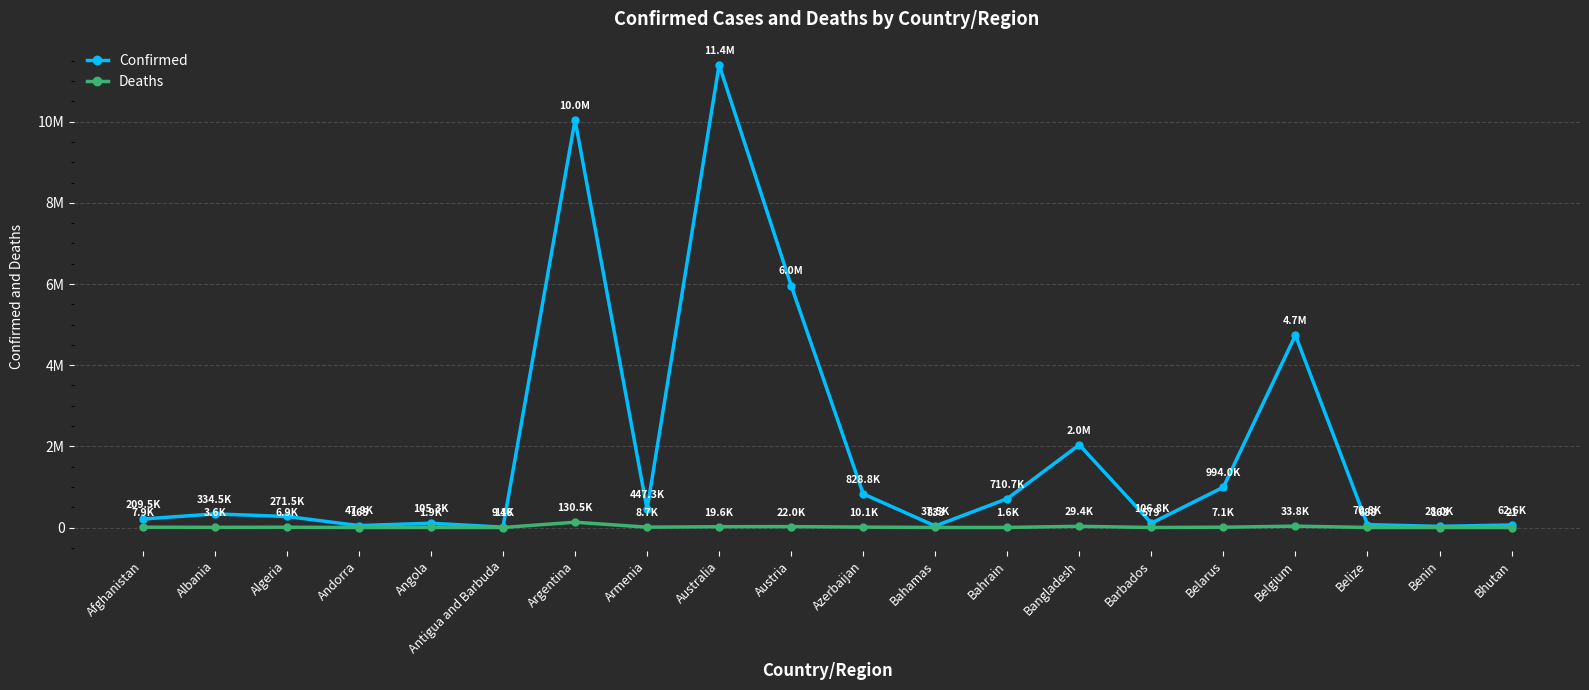

At which label is Confirmed closest to 5705551?

Austria